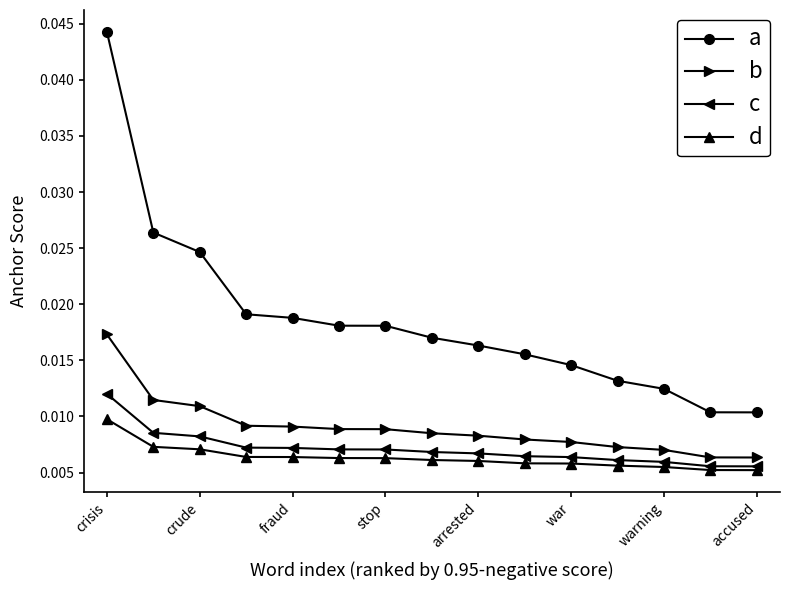

How many a values are between 0 and 1?

15